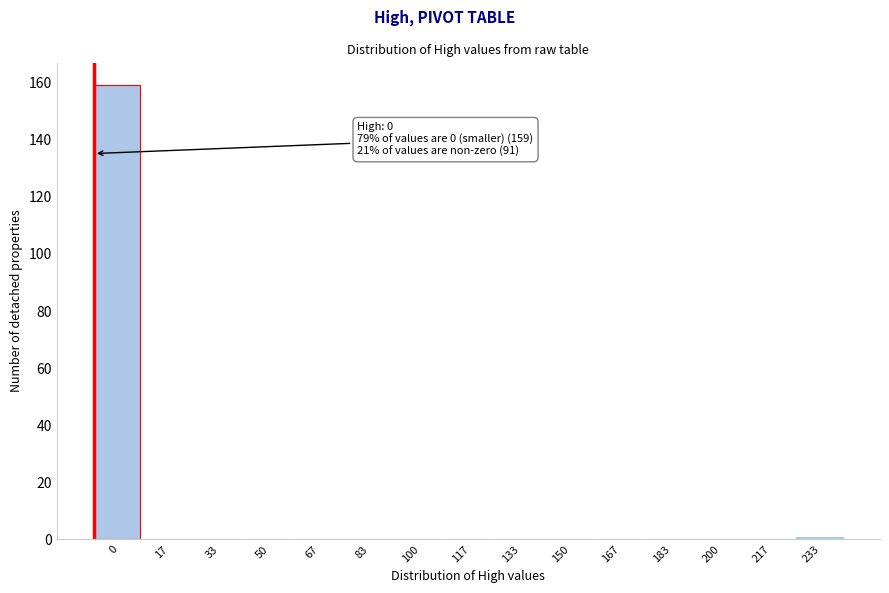

Reading left to right, what are all the values shown in this chart?

0=159	17=0	33=0	50=0	67=0	83=0	100=0	117=0	133=0	150=0	167=0	183=0	200=0	217=0	233=1